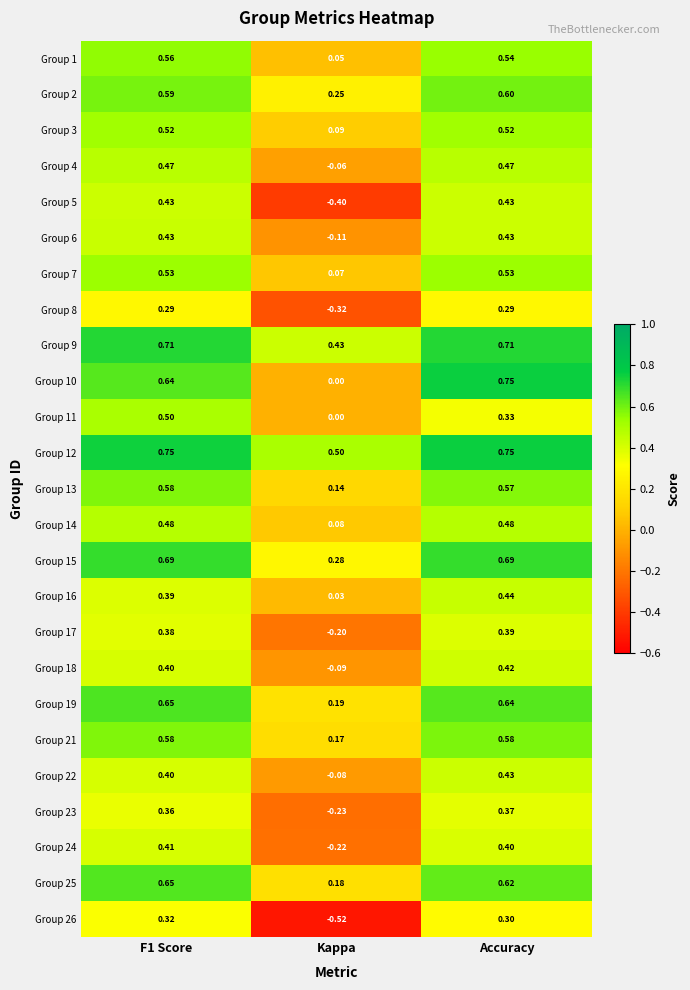

Which series changed the most between Kappa and Accuracy?

Group 5